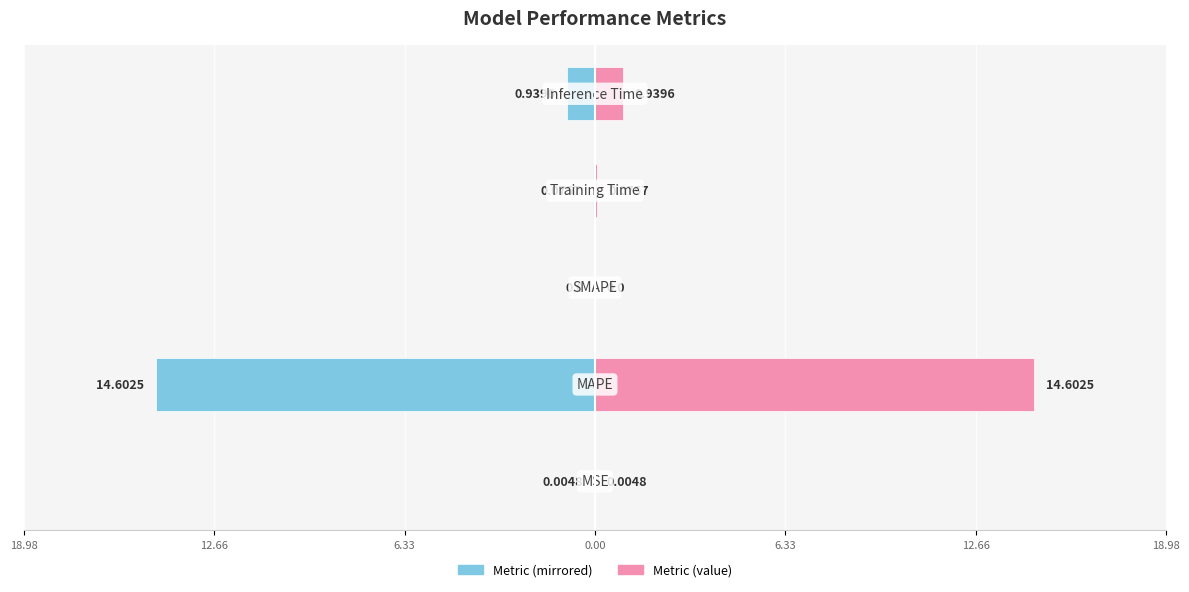

Reading left to right, what are all the values shown in this chart?

col_1 (left): 18.98=-0.0	12.66=-14.6	6.33=0.0	0.00=-0.1	6.33=-0.9
col_1 (right): 18.98=0.0	12.66=14.6	6.33=0.0	0.00=0.1	6.33=0.9